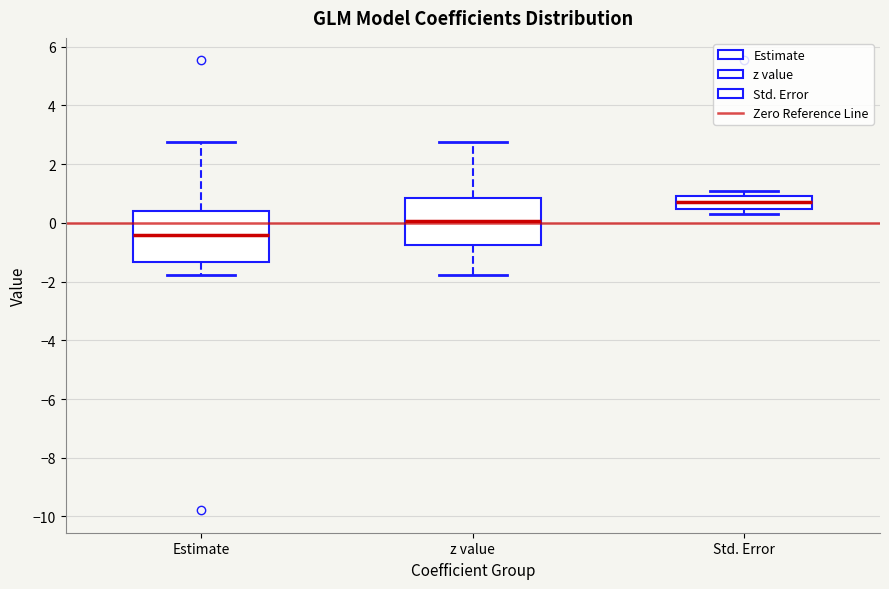

Where does the upper whisker of the box for z value end on the y-axis? The values are not printed on the chart, so give them approximately, as read against the axis.

2.8